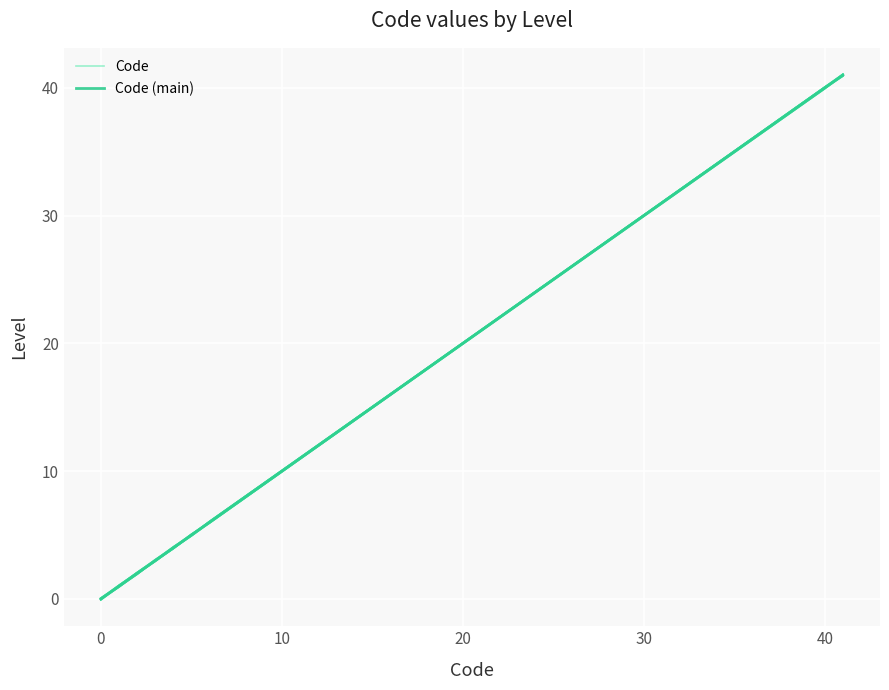

How many intersections are there between Code (main) and Code?

3